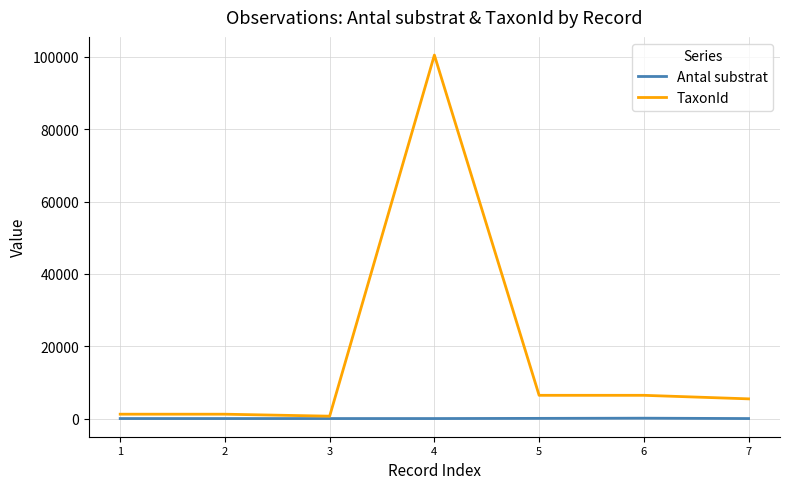

How many Antal substrat values are between 1 and 50?

6